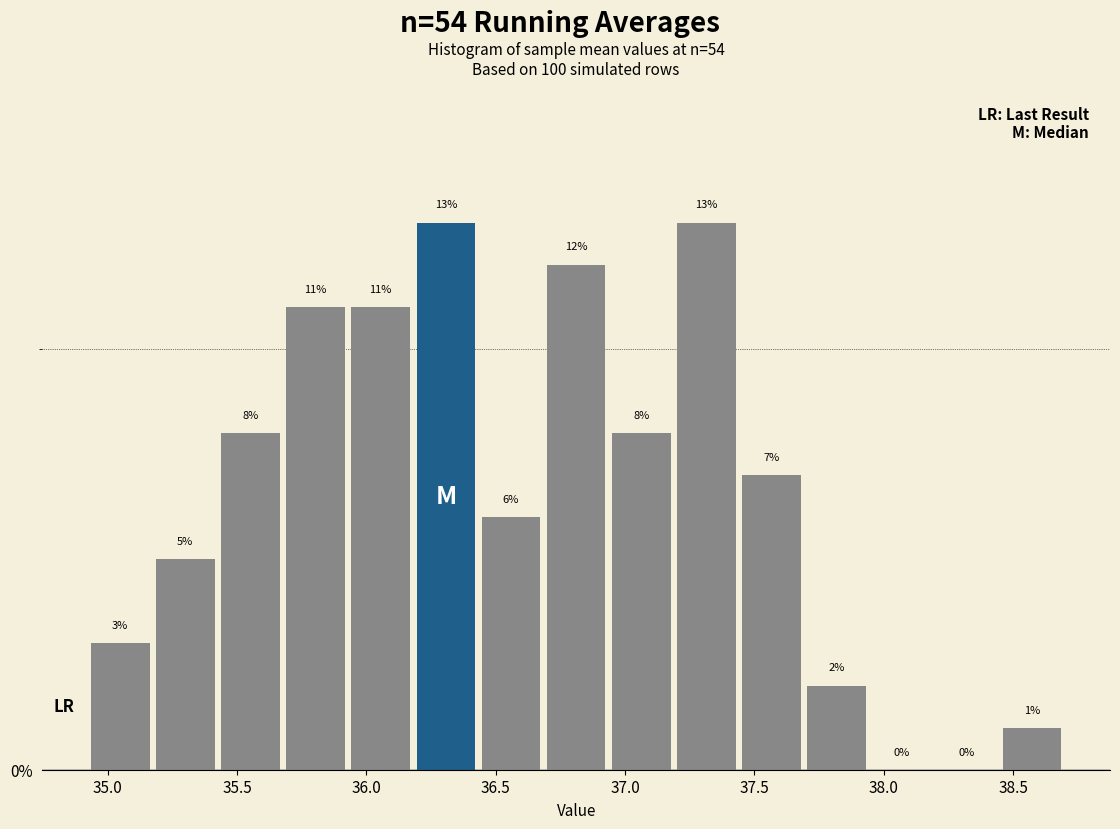

Reading left to right, transcribe this chart: for each bar, give the range it covers on the x-axis and its height. The bar edges are not printed on the chart, so give them approximately, as read against the axis.

34.90 to 35.15: 3
35.15 to 35.45: 5
35.45 to 35.70: 8
35.70 to 35.95: 11
35.95 to 36.20: 11
36.20 to 36.45: 13
36.45 to 36.70: 6
36.70 to 36.95: 12
36.95 to 37.20: 8
37.20 to 37.45: 13
37.45 to 37.70: 7
37.70 to 37.95: 2
37.95 to 38.20: 0
38.20 to 38.45: 0
38.45 to 38.70: 1